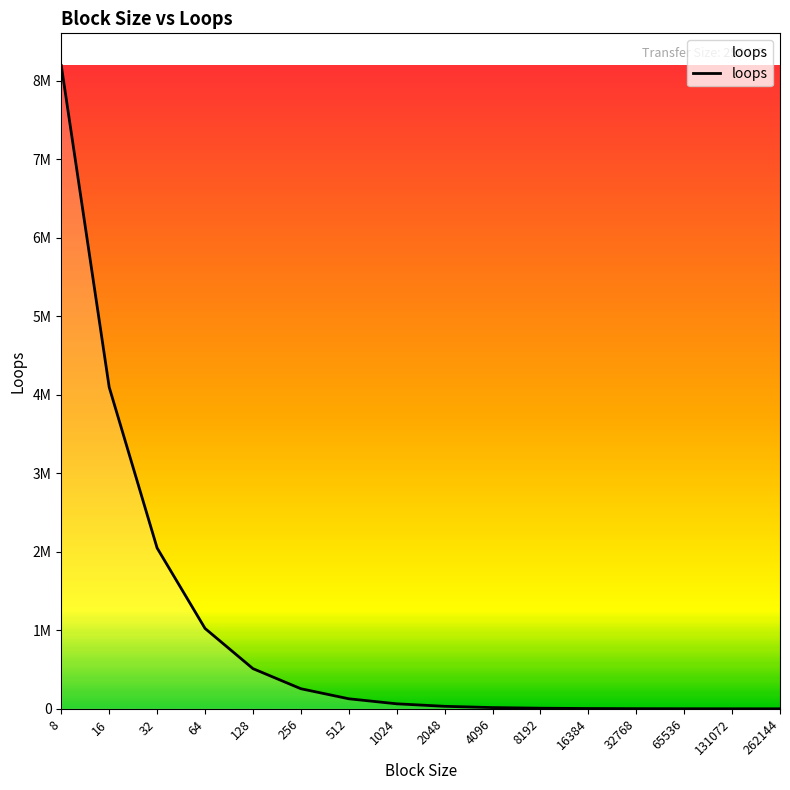

What is the value of the 2nd point from the left?

4096000